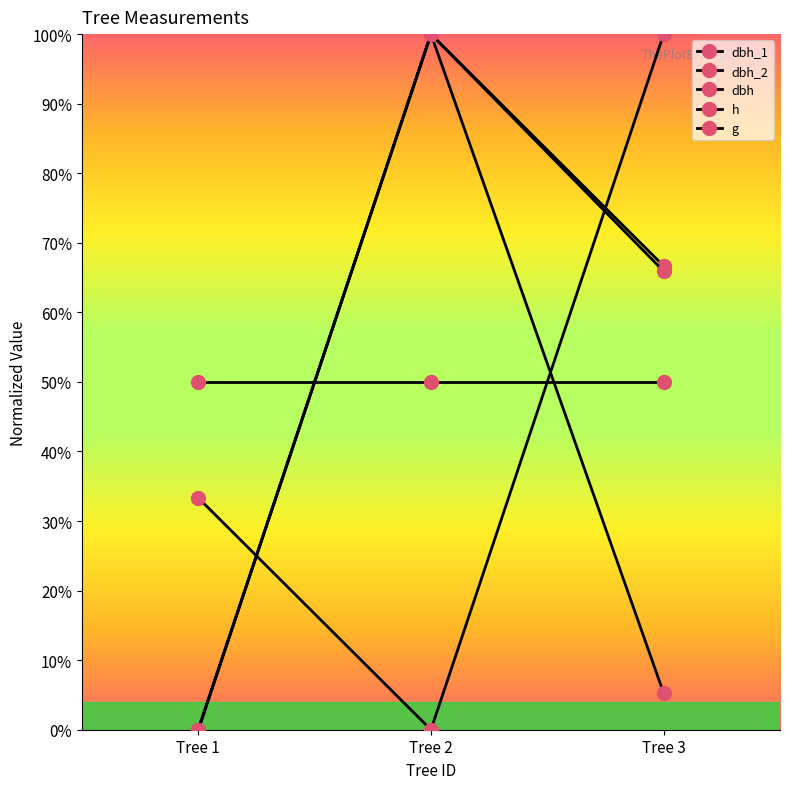

Does the chart have visible grid lines?

No